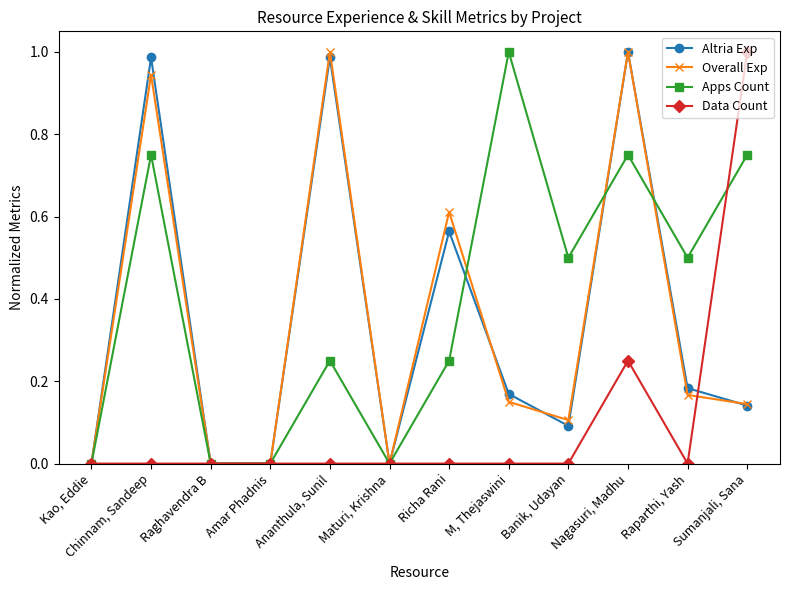

Is the value of Altria Exp at Kao, Eddie greater than the value of Overall Exp at M, Thejaswini?

No